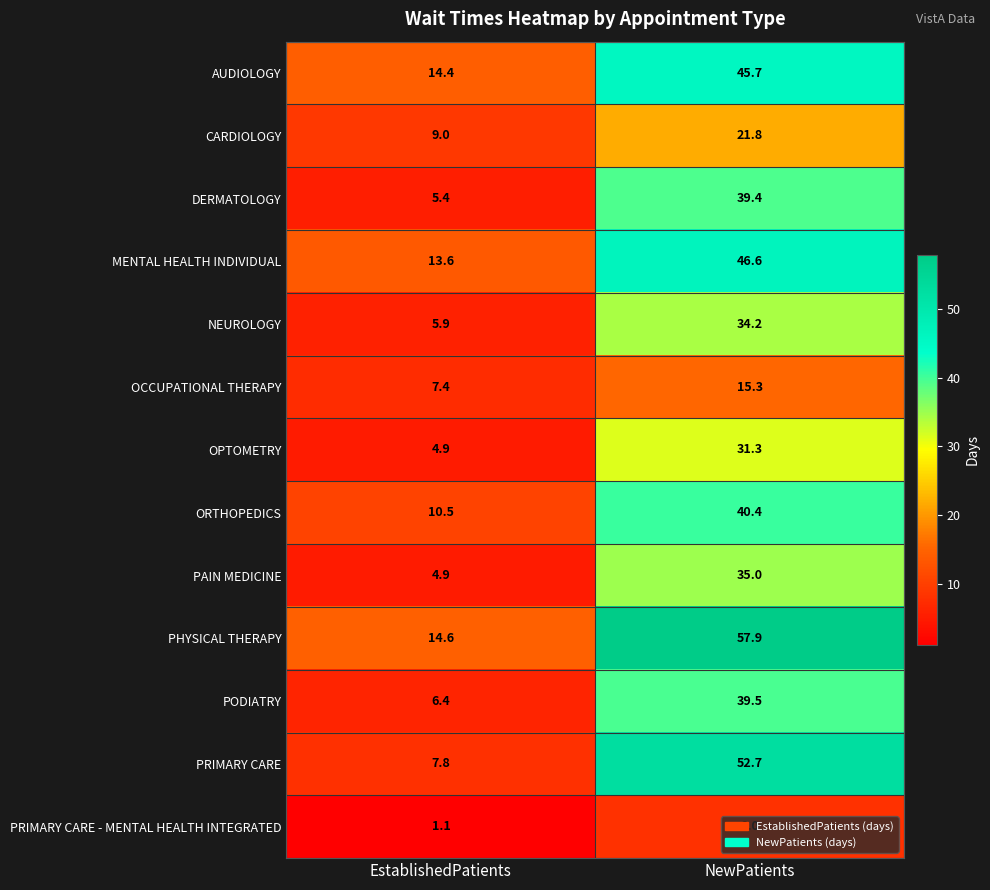

At which label does PRIMARY CARE reach its peak?

NewPatients